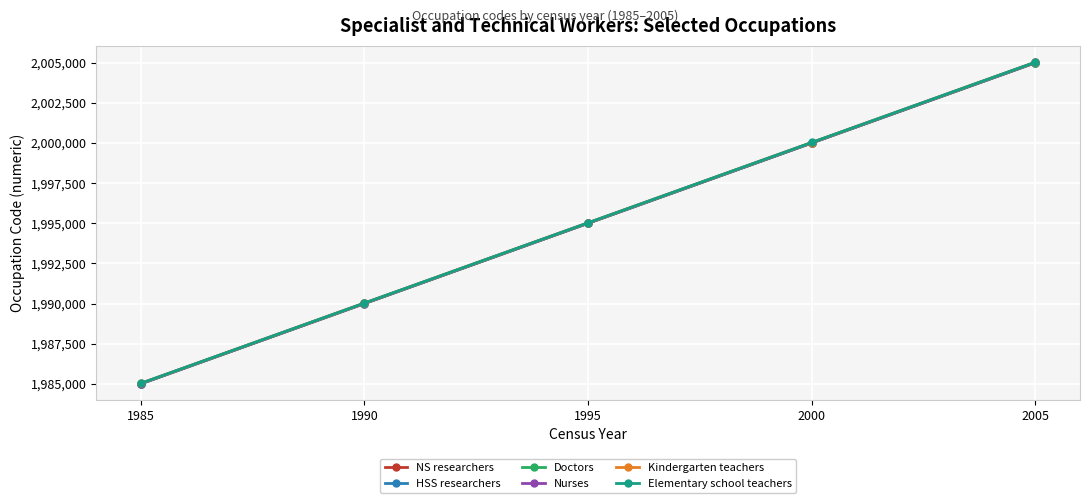

How many data points in Kindergarten teachers are less than 1995031?

2